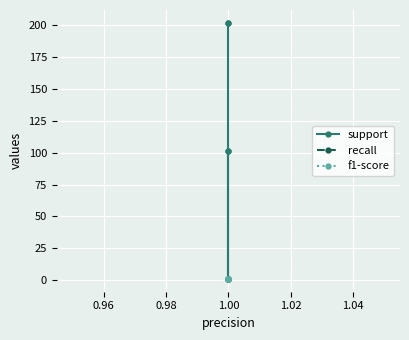

True or false: support has more than 0 points higher than both neighbors.

False